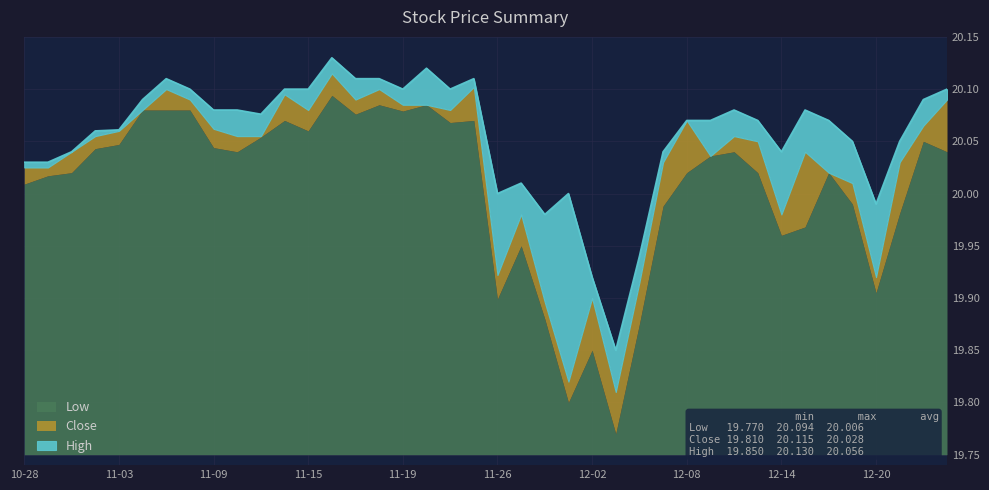

Which series has the largest total across all categories?

High